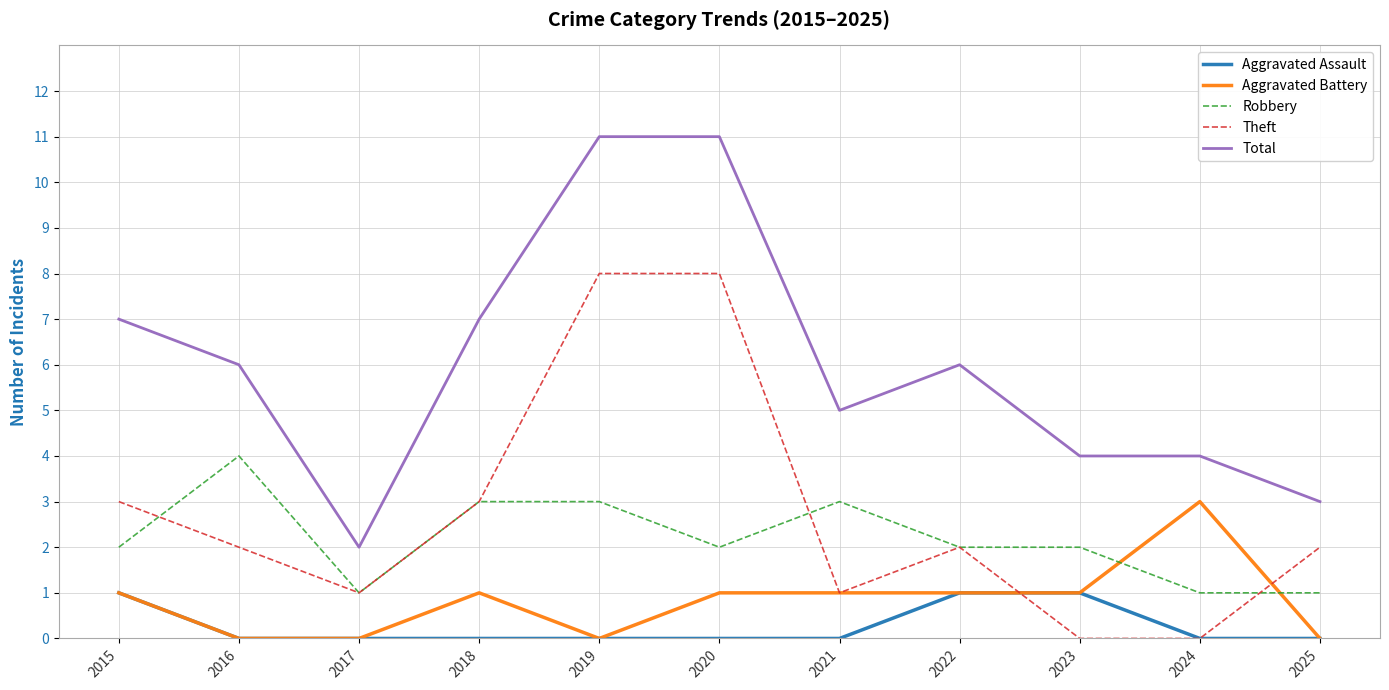

Reading left to right, list all the values displayed in this chart.

Aggravated Assault: 2015=1	2016=0	2017=0	2018=0	2019=0	2020=0	2021=0	2022=1	2023=1	2024=0	2025=0
Aggravated Battery: 2015=1	2016=0	2017=0	2018=1	2019=0	2020=1	2021=1	2022=1	2023=1	2024=3	2025=0
Robbery: 2015=2	2016=4	2017=1	2018=3	2019=3	2020=2	2021=3	2022=2	2023=2	2024=1	2025=1
Theft: 2015=3	2016=2	2017=1	2018=3	2019=8	2020=8	2021=1	2022=2	2023=0	2024=0	2025=2
Total: 2015=7	2016=6	2017=2	2018=7	2019=11	2020=11	2021=5	2022=6	2023=4	2024=4	2025=3